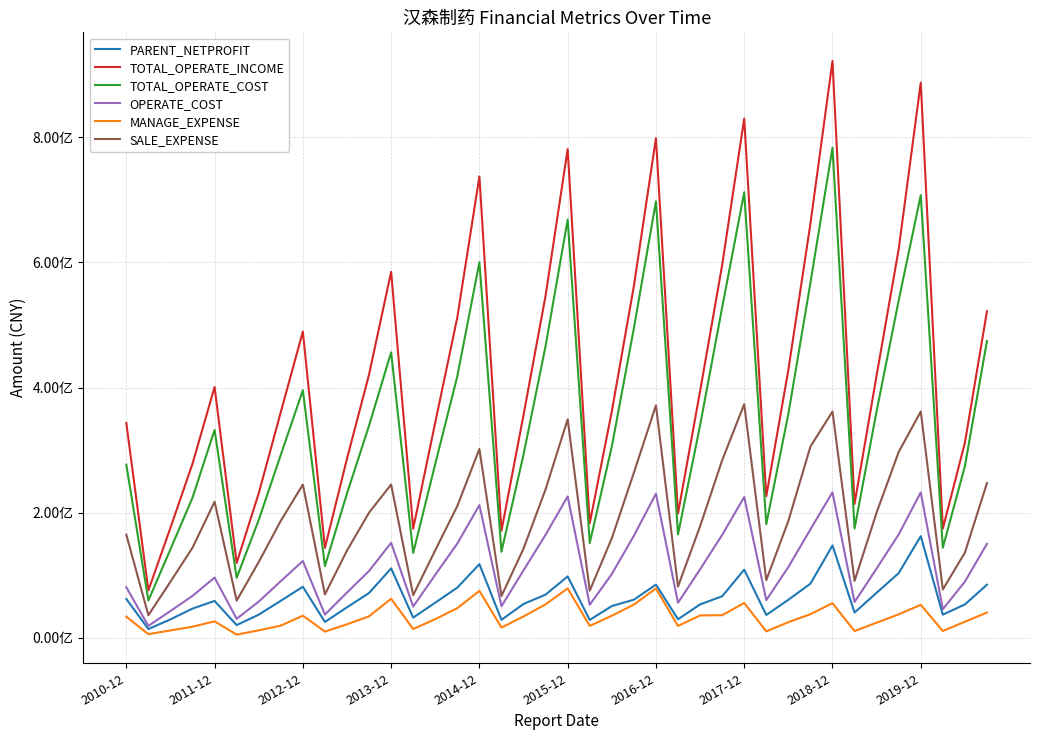

Does the chart display data point markers on the line(s)?

No